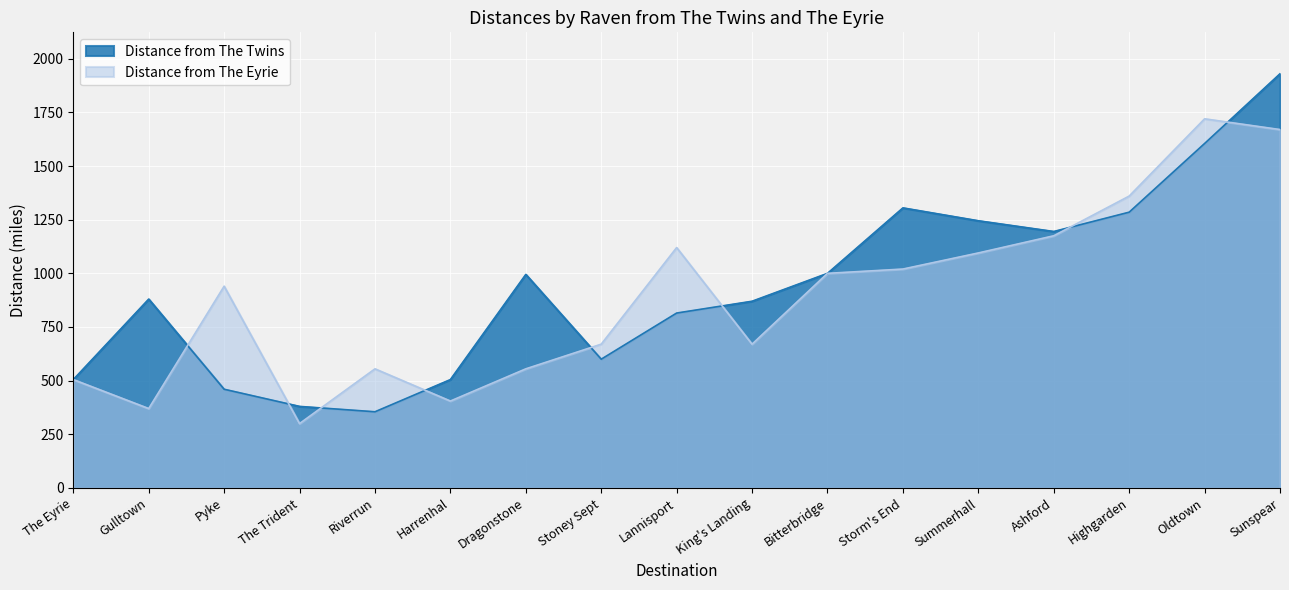

What is the difference between the maximum and second lowest values in the Distance from The Twins series?

1550